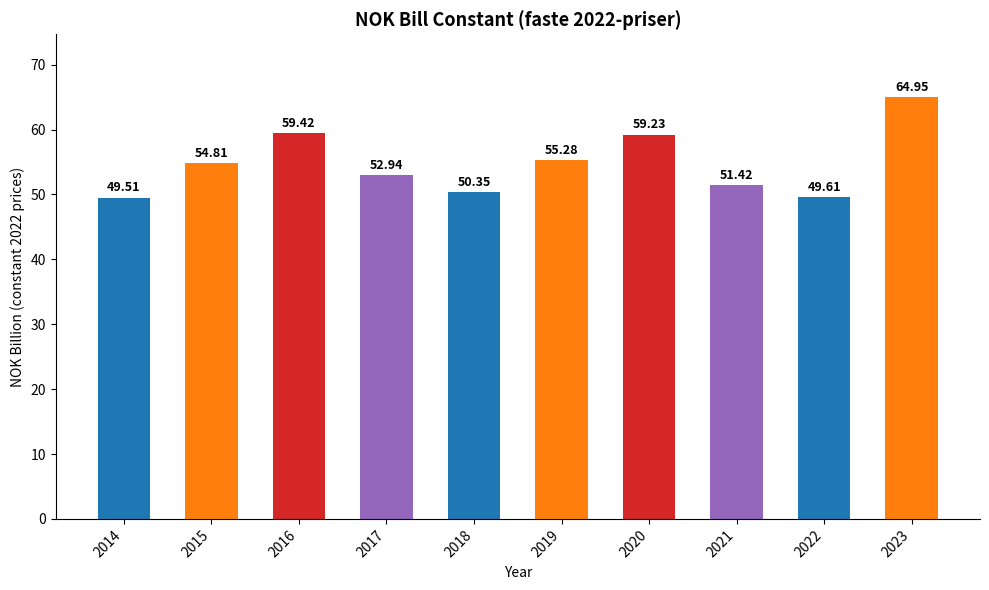

Which label corresponds to the smallest value in the chart?

2014